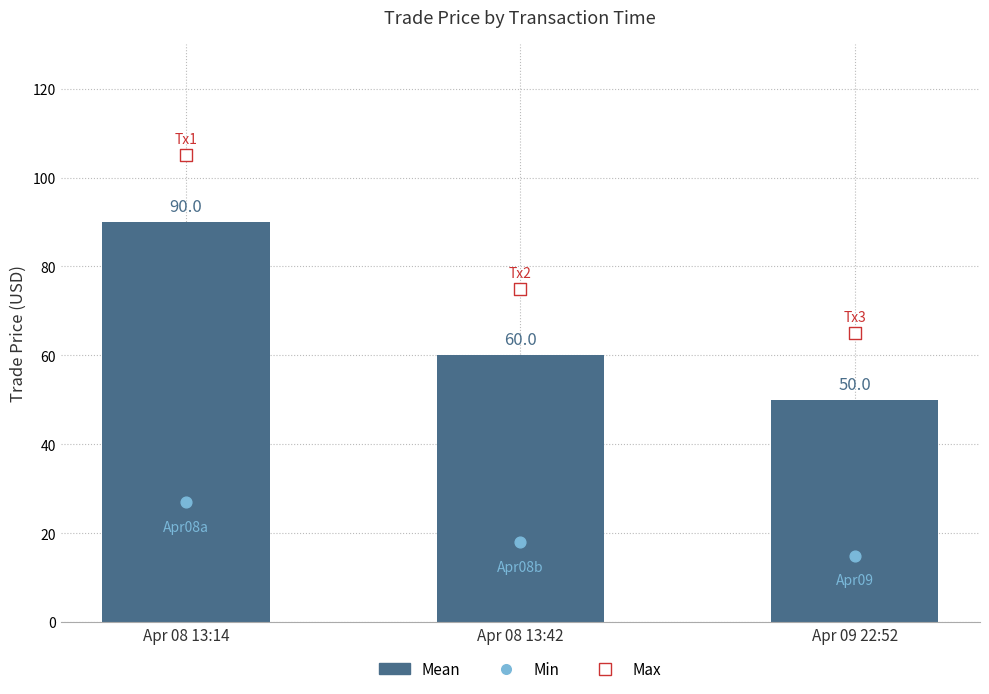

What is the change in value from Apr 08 13:14 to Apr 08 13:42?

-30